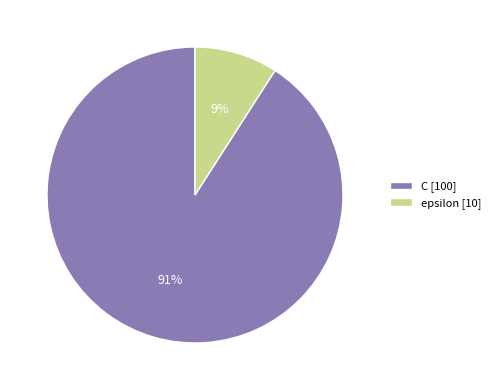

Does epsilon account for over 50% of the chart?

No